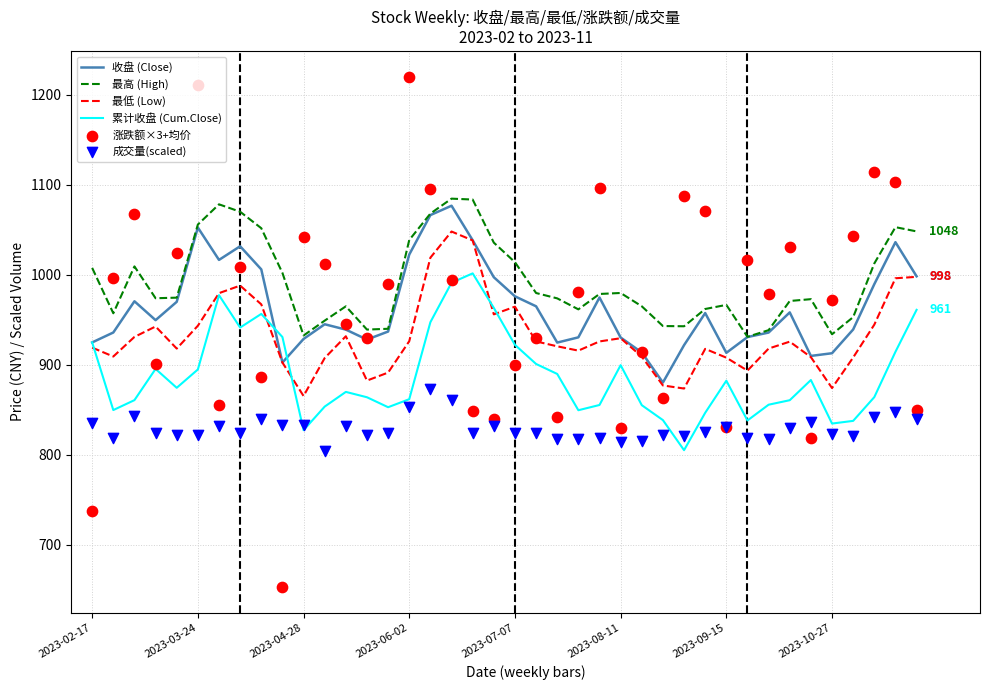

Which series reaches the minimum Y coordinate?

涨跌额×3+均价